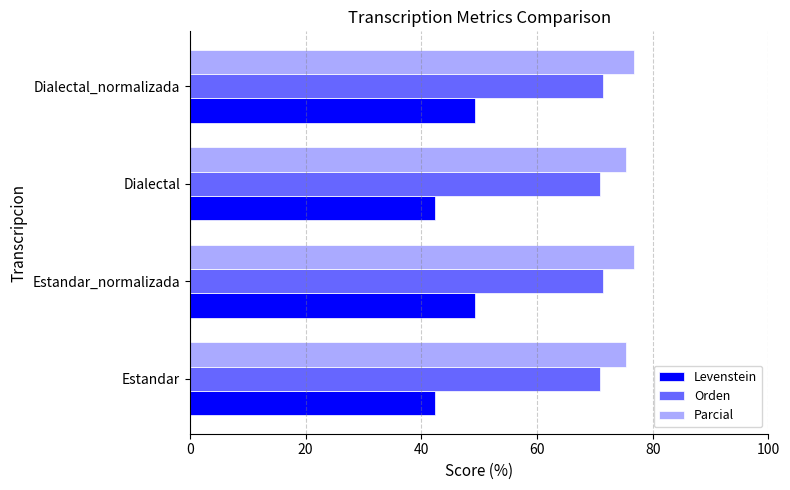

What is the average value of the Parcial series?

76.1